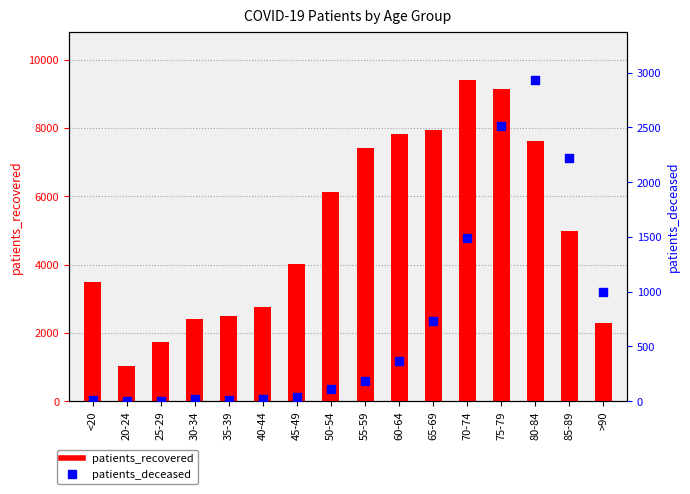

What are all the series names shown in the legend?

patients_recovered, patients_deceased